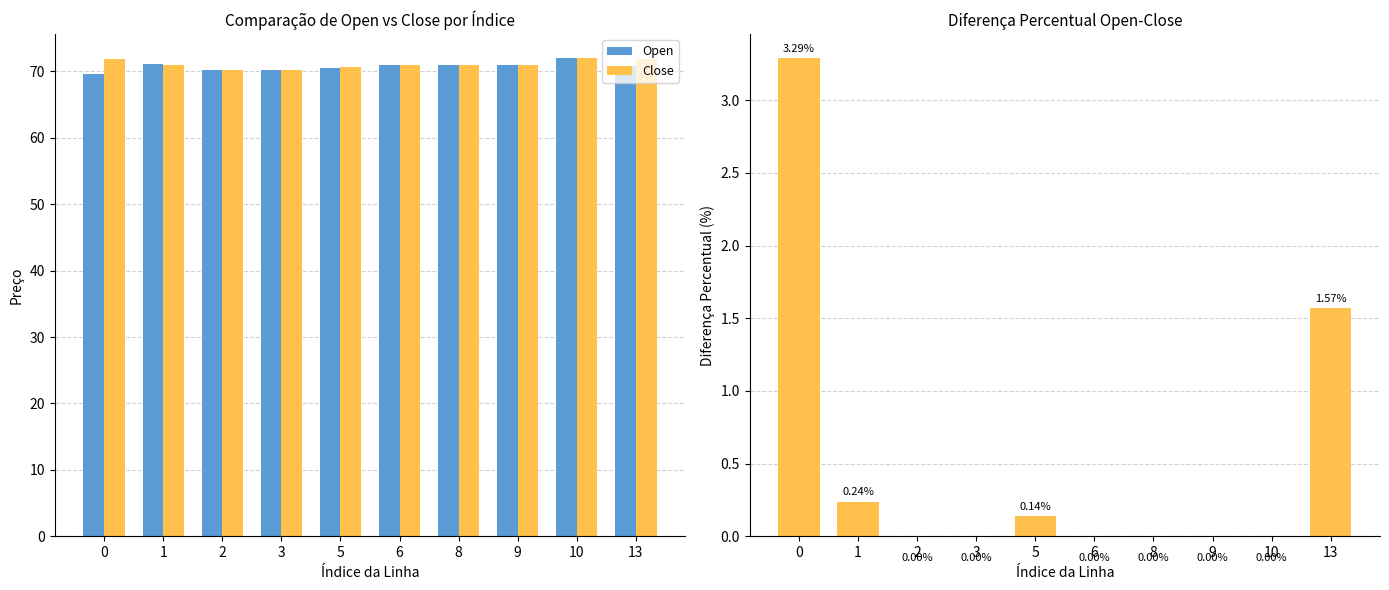

True or false: Pct Diff Open-Close has a value of -1.5 at 10.

False